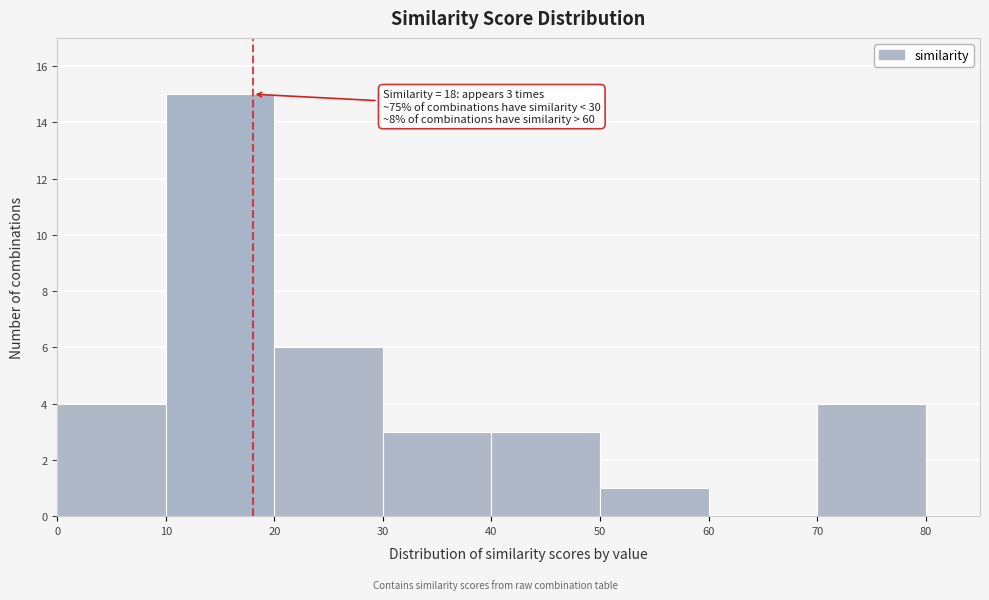

Which range on the x-axis has the tallest bar?

10 to 20